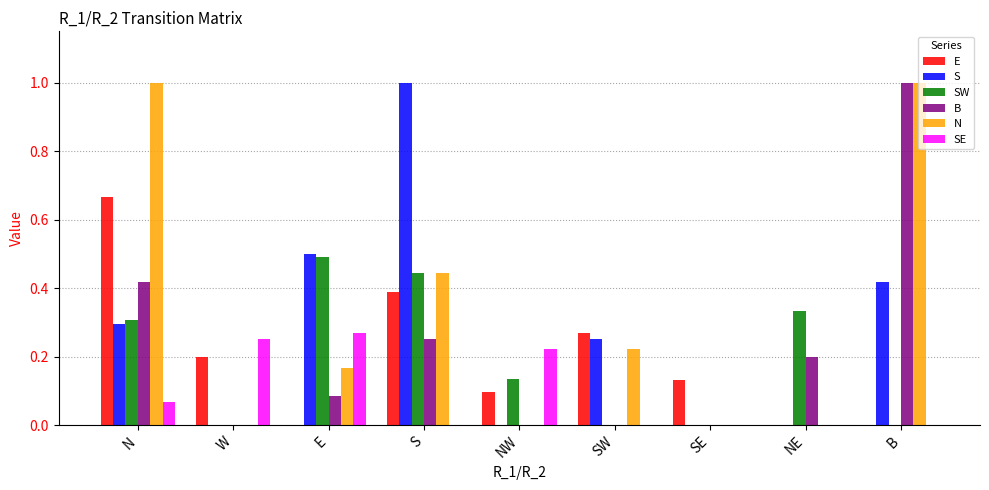

What is the highest value of the B series?

1.0